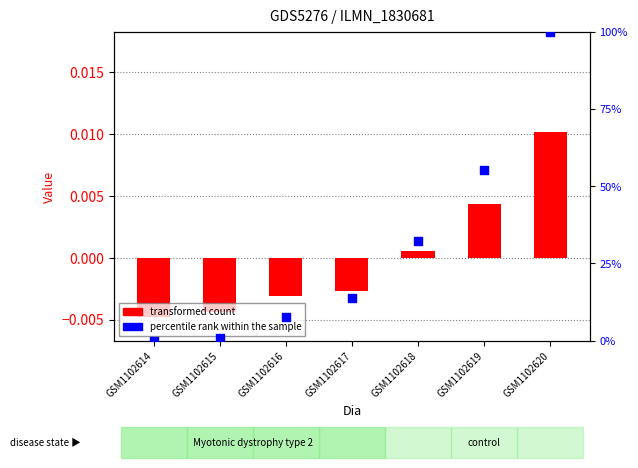

Which series contains the lowest Y value?

transformed count